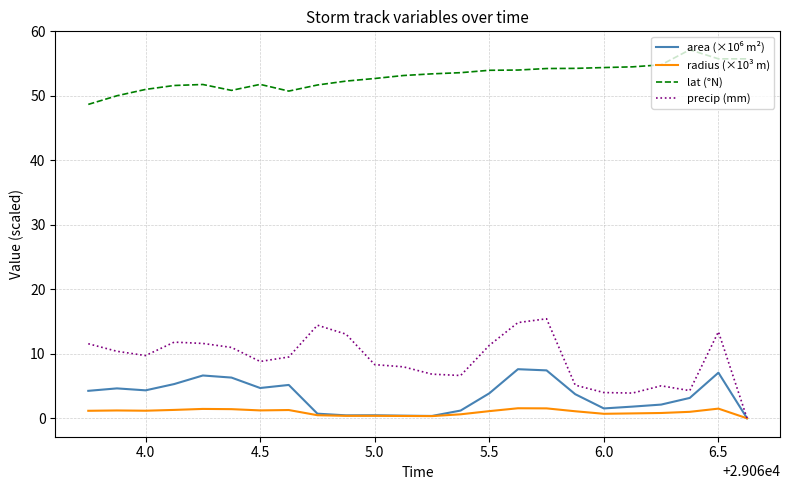

What is the maximum value shown in the chart?

57.2